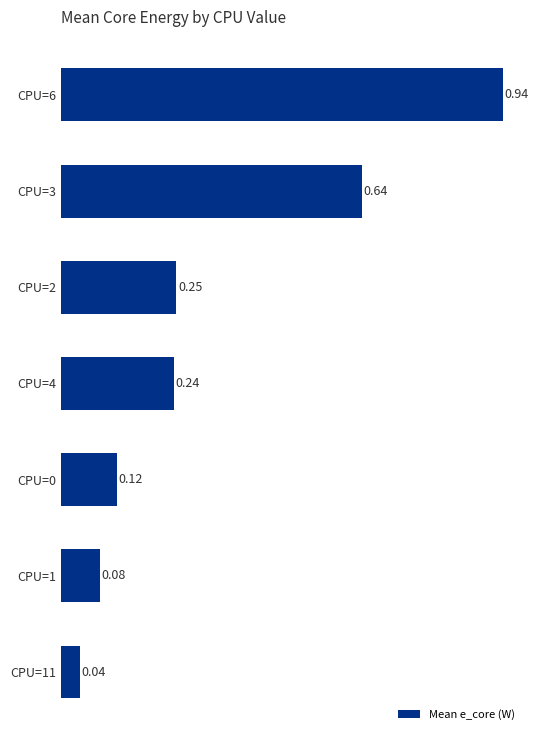

What is the change in value from CPU=3 to CPU=0?

-0.5